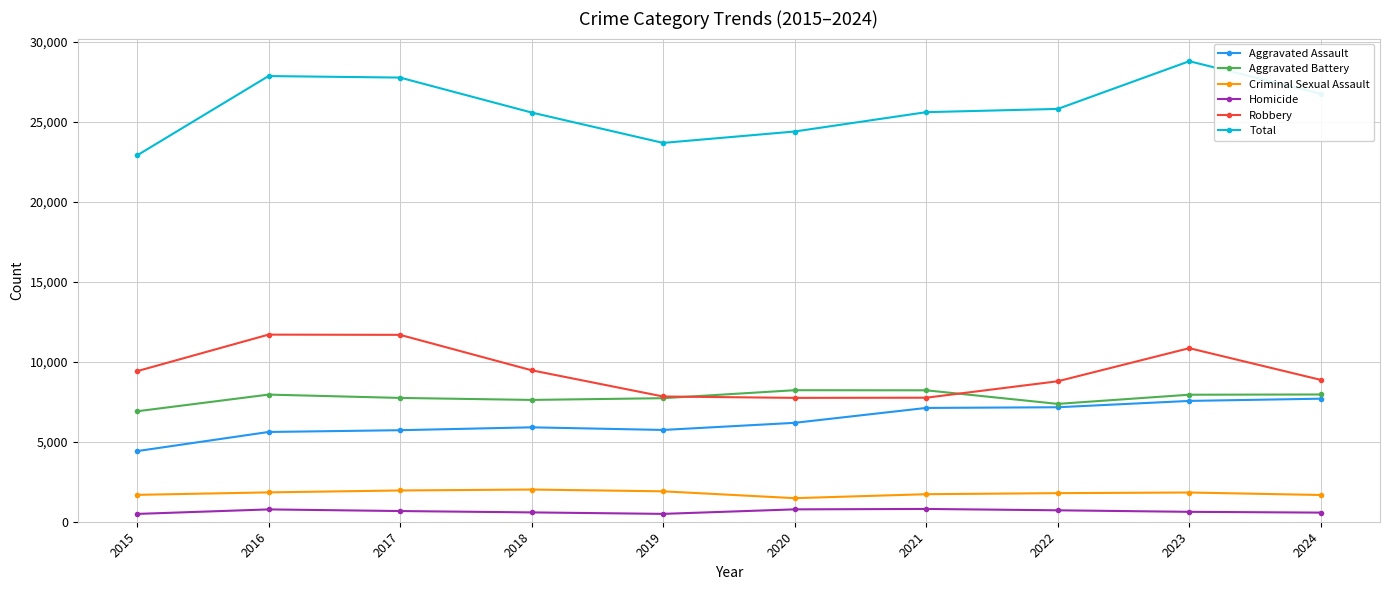

True or false: Criminal Sexual Assault and Homicide intersect in this chart.

False